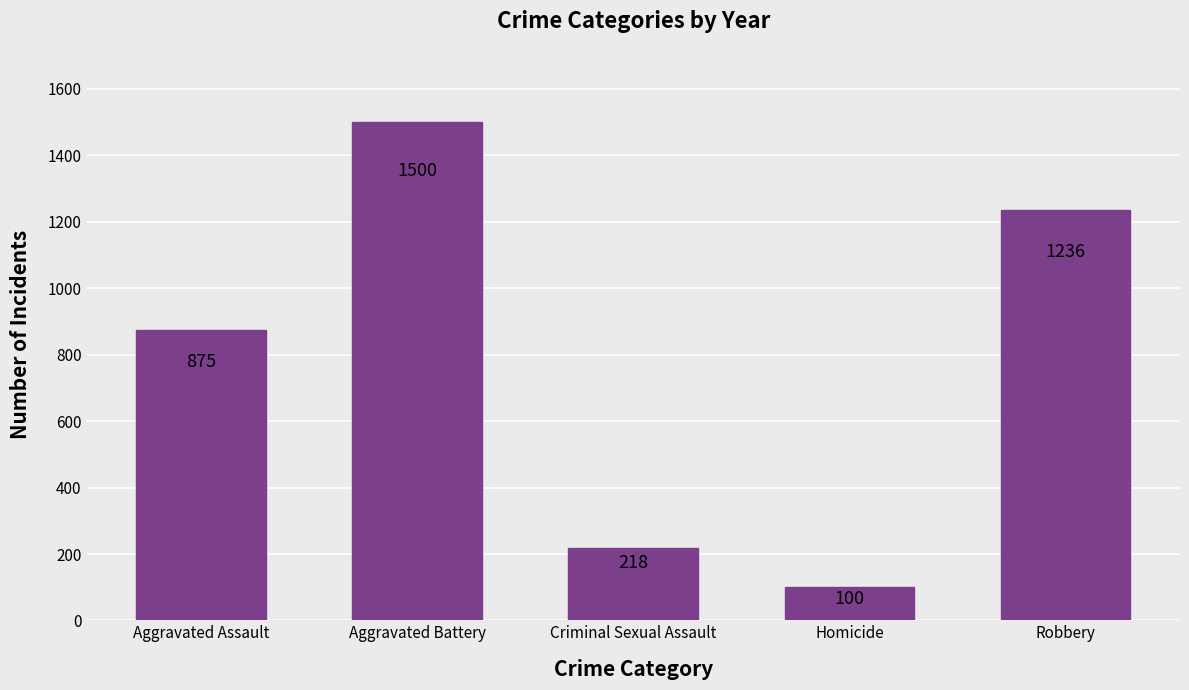

Are the bars grouped side by side (vs. stacked)?

No